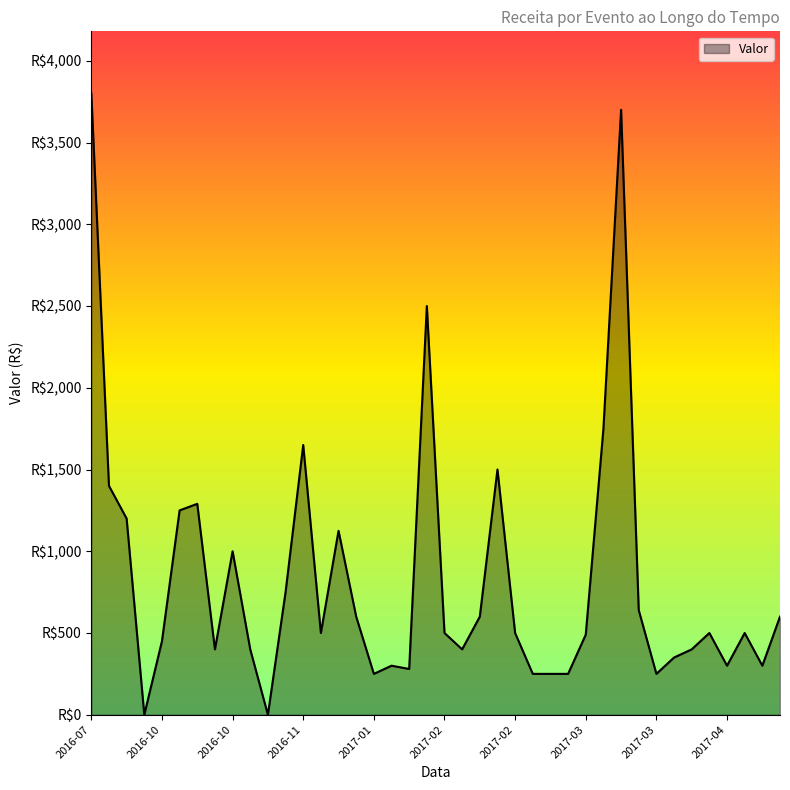

Is this an area chart (filled region under the line)?

Yes